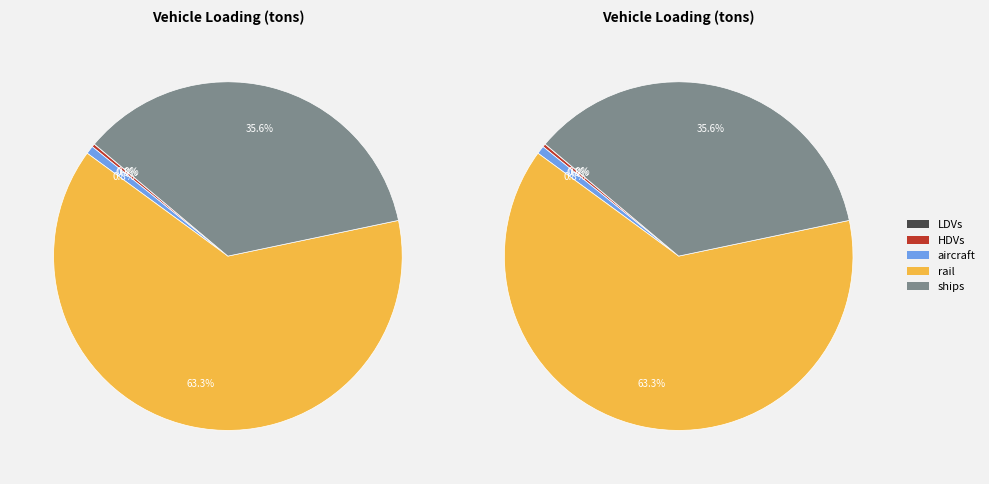

To the nearest percent, what portion does ships represent?

36%